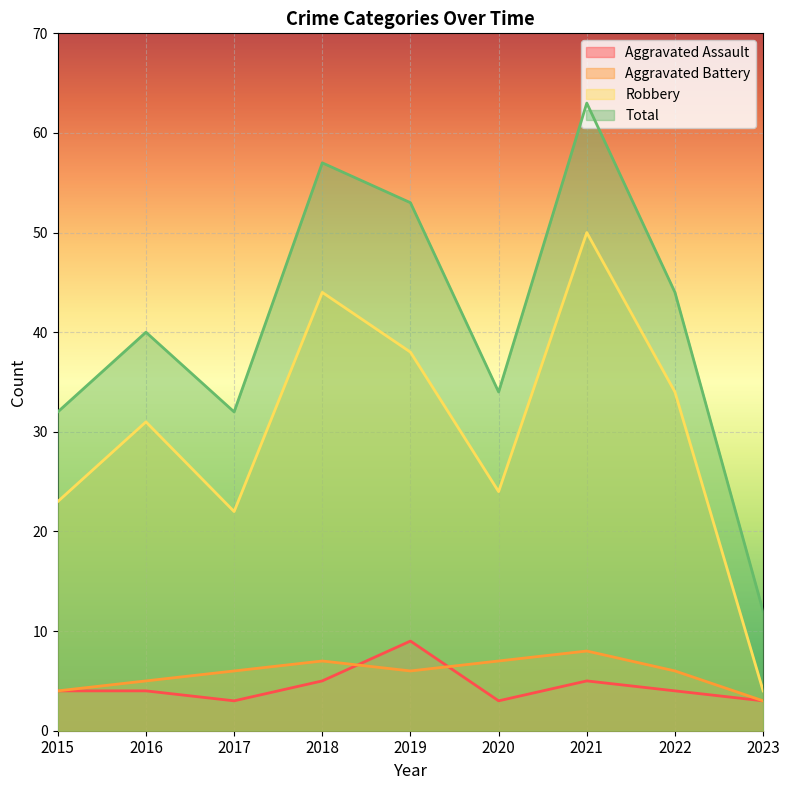

What value does the Robbery series have at 2019, to the nearest 5?

40